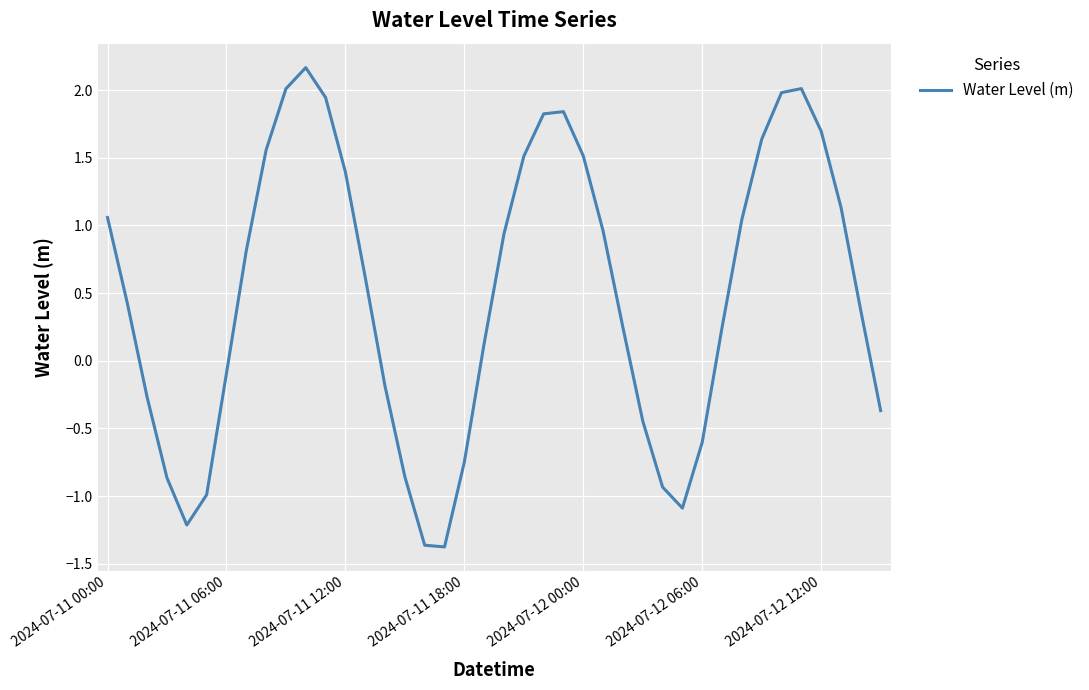

What is the smallest value displayed?

-1.4